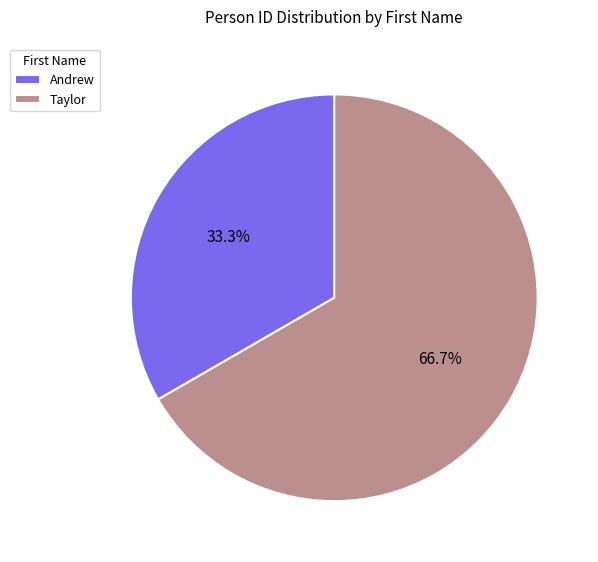

To the nearest percent, what is the difference between the Taylor and Andrew slice percentages?

33%